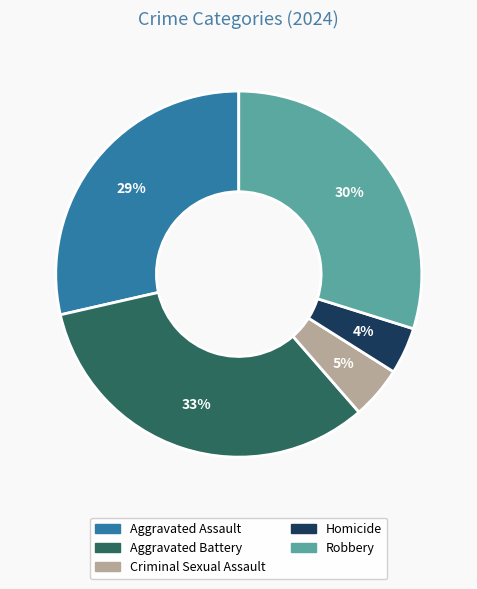

To the nearest percent, what is the average slice percentage?

20%